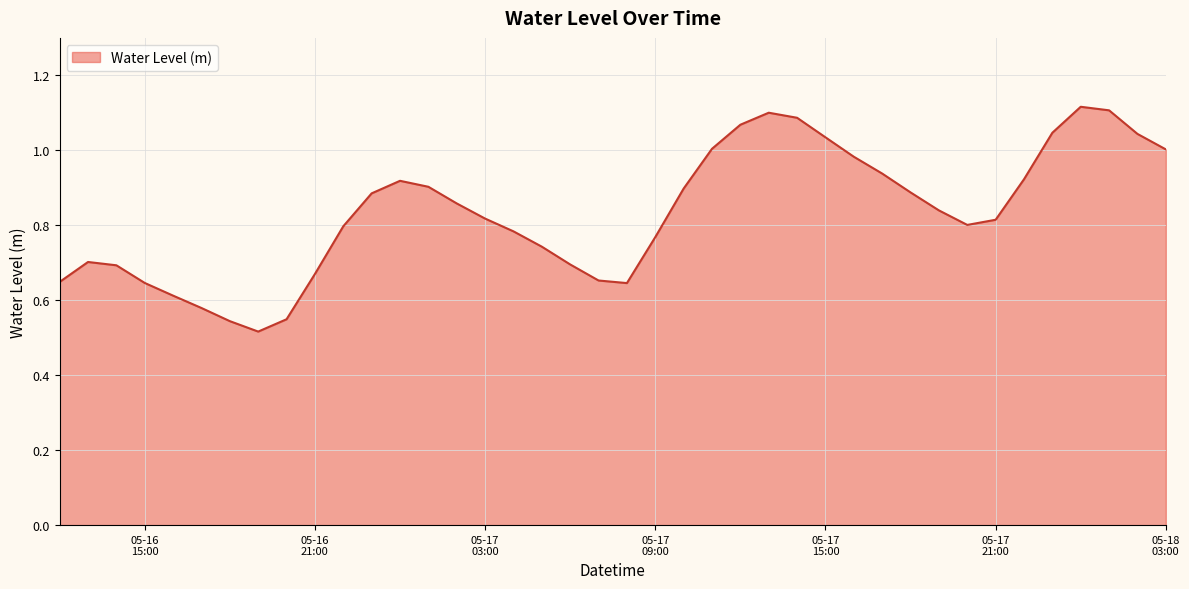

Does the chart display data point markers on the line(s)?

No